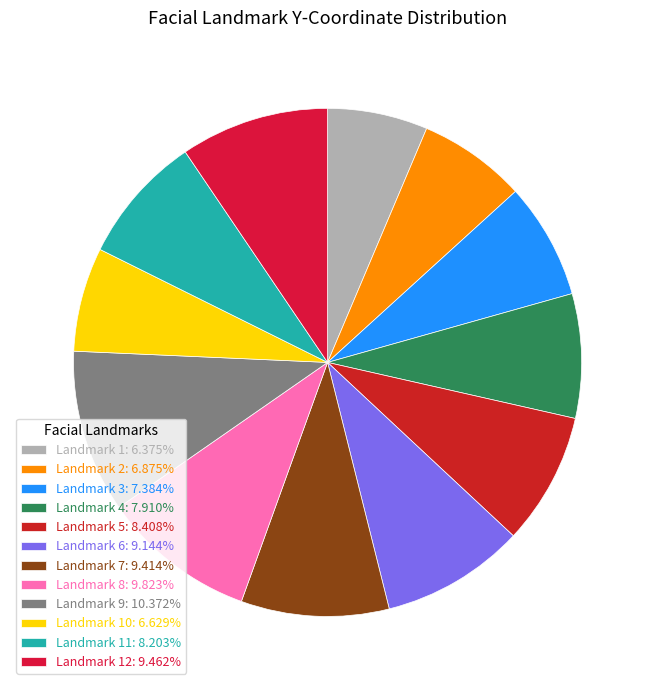

Which slice is the largest?

9